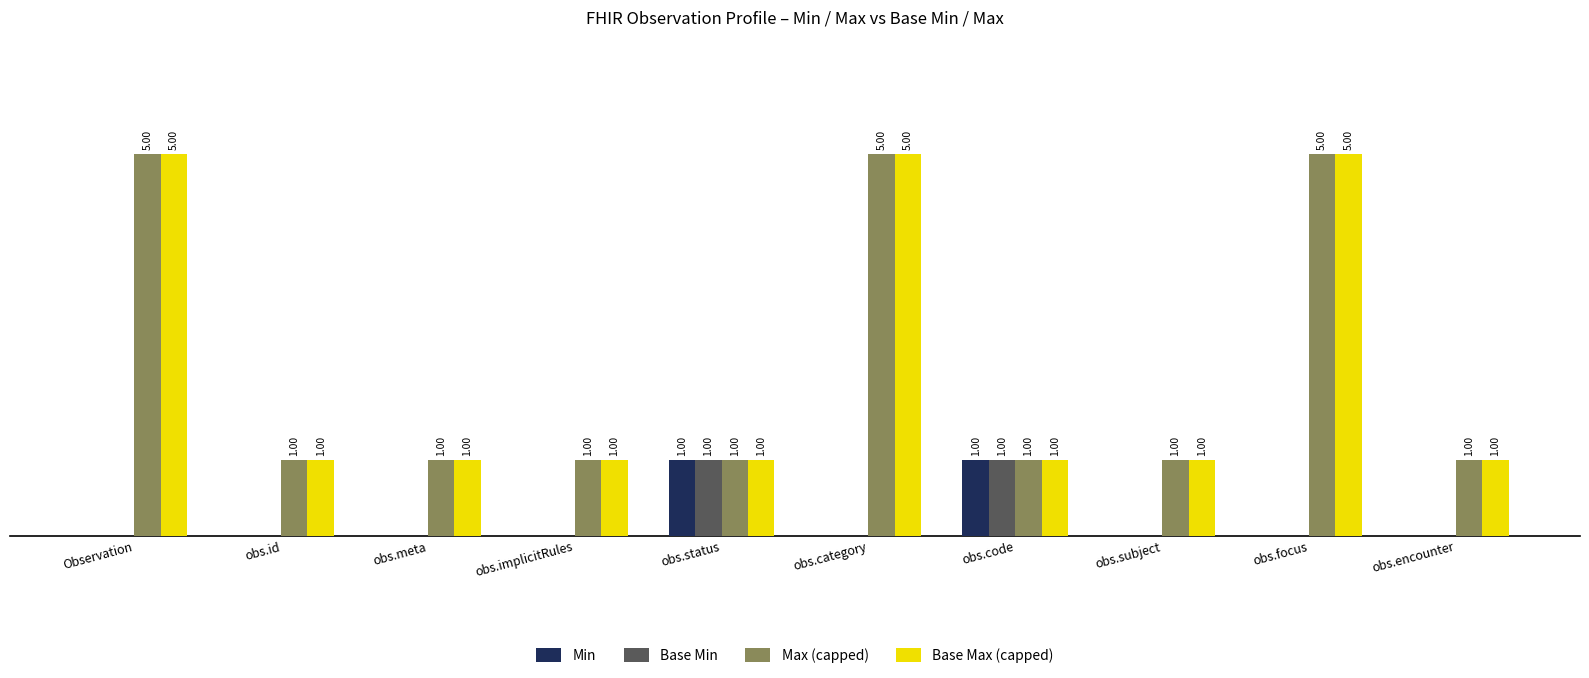

At which label is Base Max (capped) closest to 3?

Observation